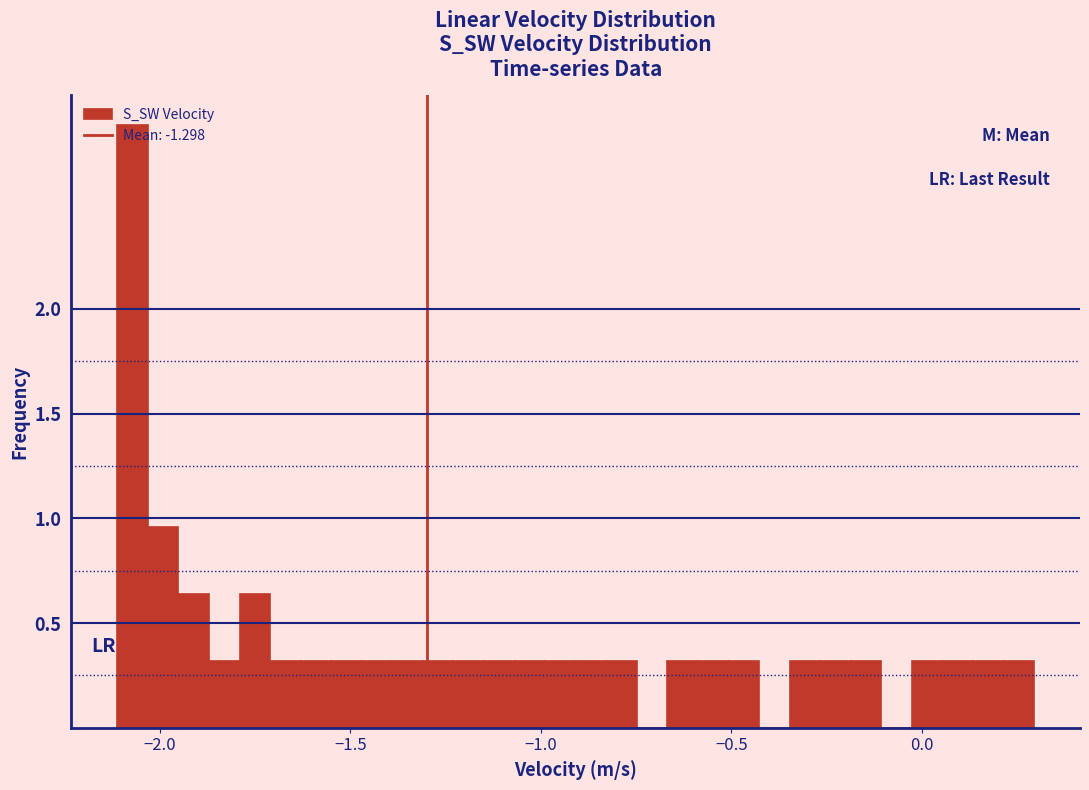

Around what value on the x-axis is the tallest bar? Give the approximate position of its centre, as read against the axis.

-2.05